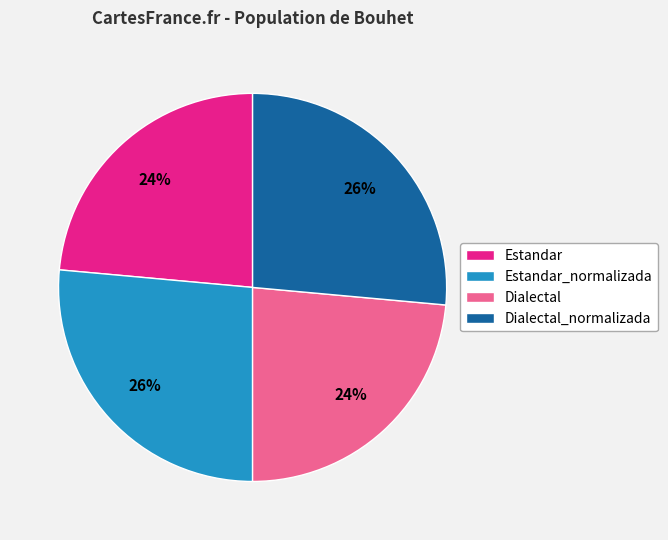

What is the ratio of the value at Dialectal_normalizada to the value at Estandar_normalizada?

1.0